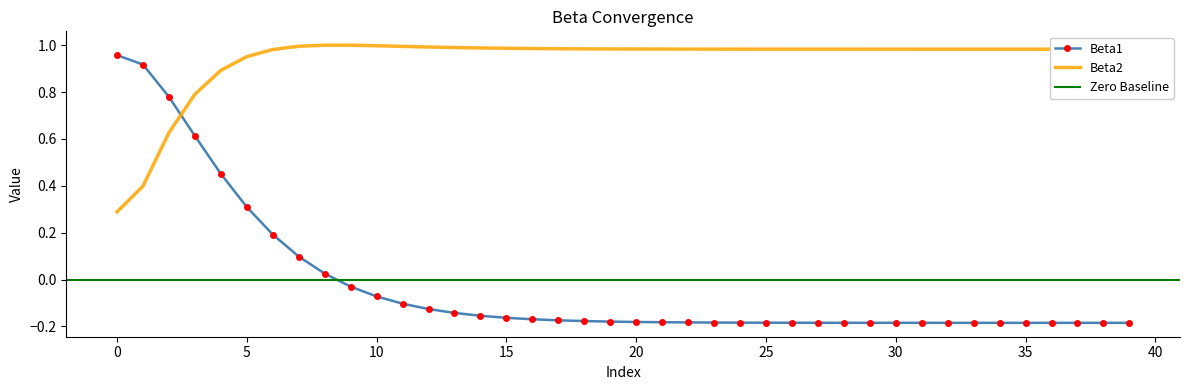

Read the Beta1 value at 11.

-0.1